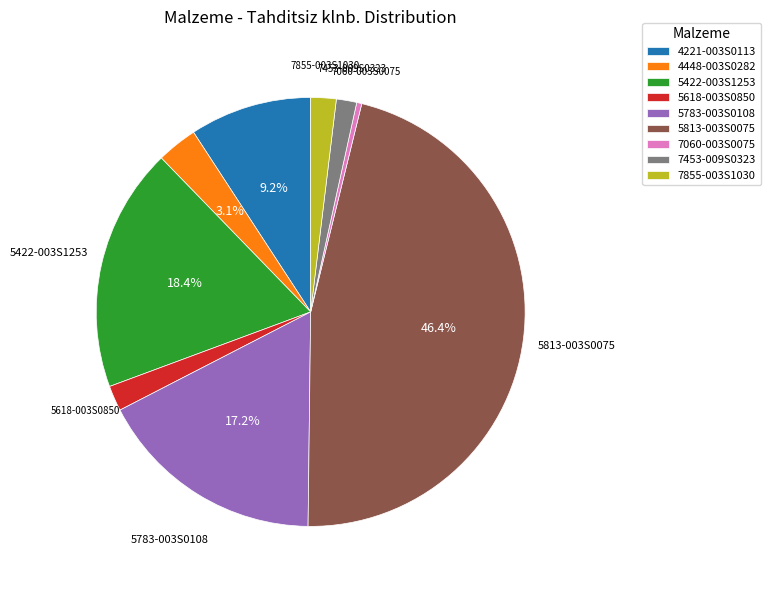

How many segments does this pie chart have?

9